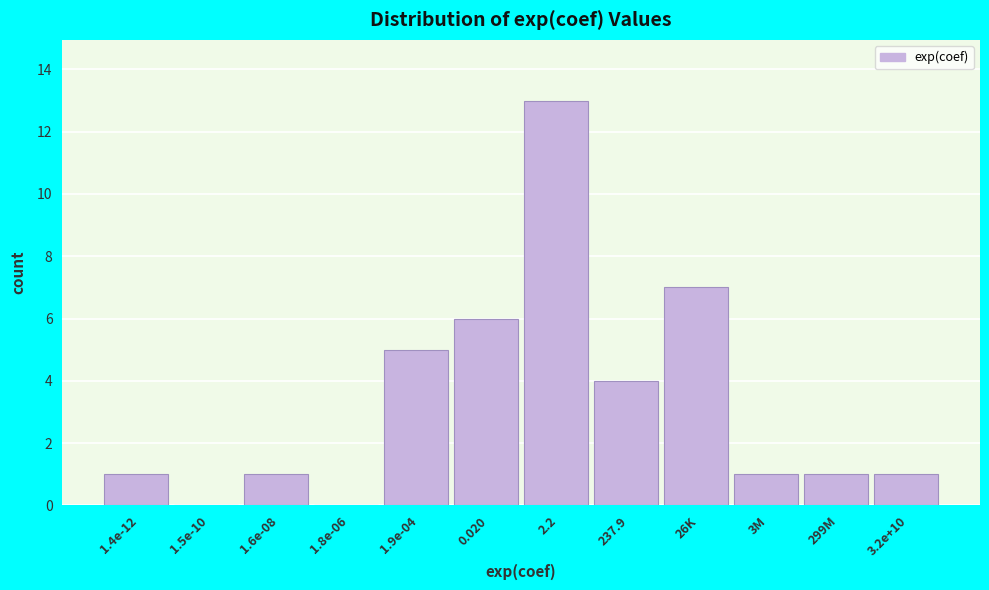

Reading left to right, list all the values displayed in this chart.

1.4e-12=1	1.5e-10=0	1.6e-08=1	1.8e-06=0	1.9e-04=5	0.020=6	2.2=13	237.9=4	26K=7	3M=1	299M=1	3.2e+10=1